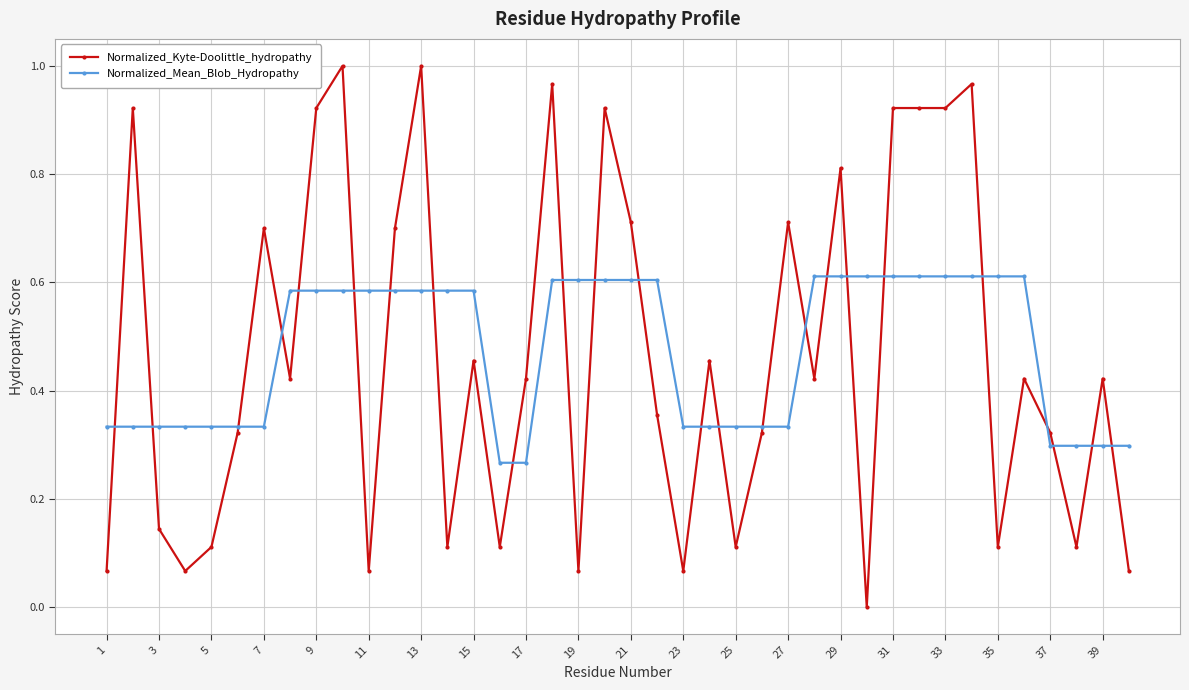

How many data points in Normalized_Kyte-Doolittle_hydropathy are above 0?

39